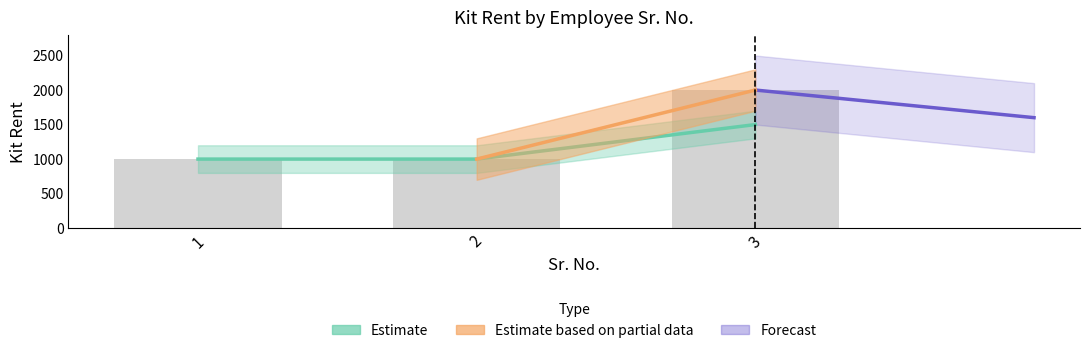

Reading right to left, extract all data points from this chart.

3=2000	2=1000	1=1000